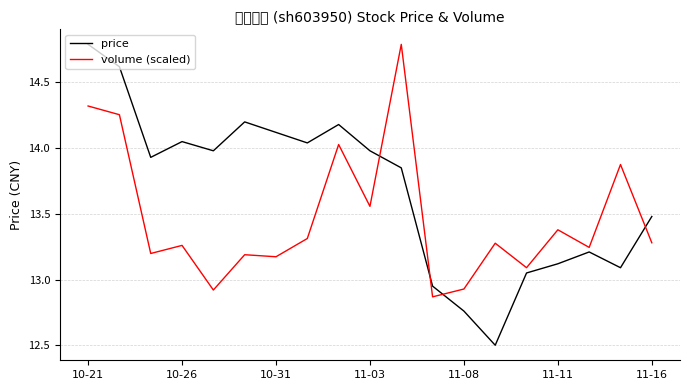

Is this an area chart (filled region under the line)?

No